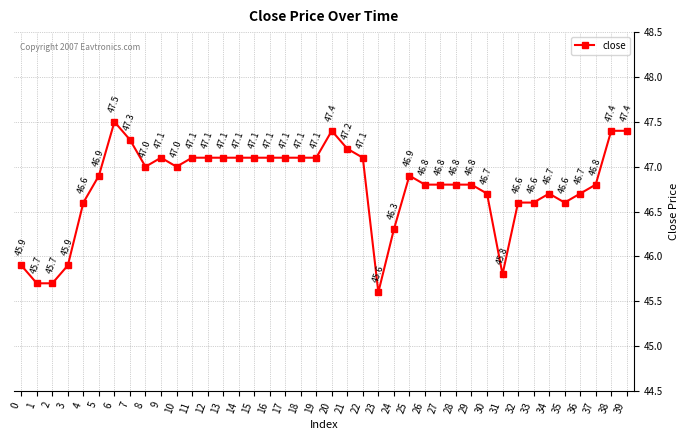

Reading right to left, what are all the values shown in this chart?

47.4	47.4	46.8	46.7	46.6	46.7	46.6	46.6	45.8	46.7	46.8	46.8	46.8	46.8	46.9	46.3	45.6	47.1	47.2	47.4	47.1	47.1	47.1	47.1	47.1	47.1	47.1	47.1	47.1	47.0	47.1	47.0	47.3	47.5	46.9	46.6	45.9	45.7	45.7	45.9